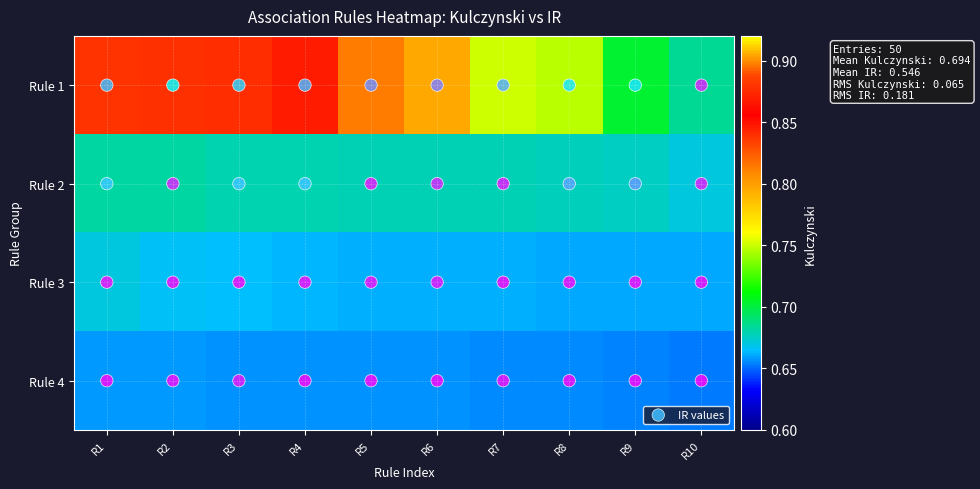

What is the highest value of the Rule 3 series?

0.7